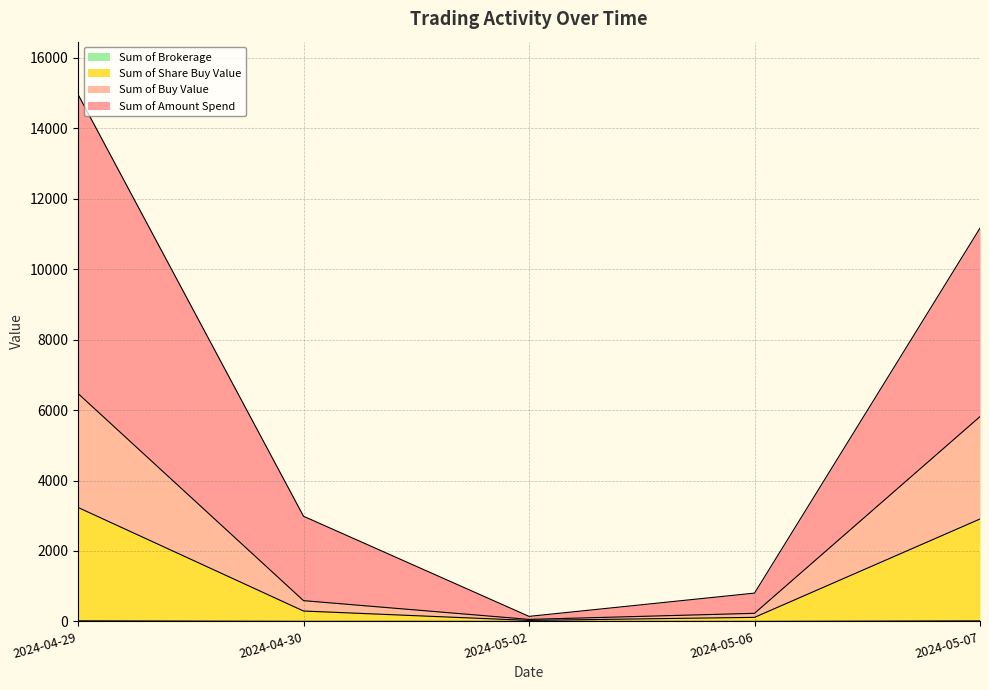

At which label is Sum of Amount Spend closest to 7553?

2024-05-07